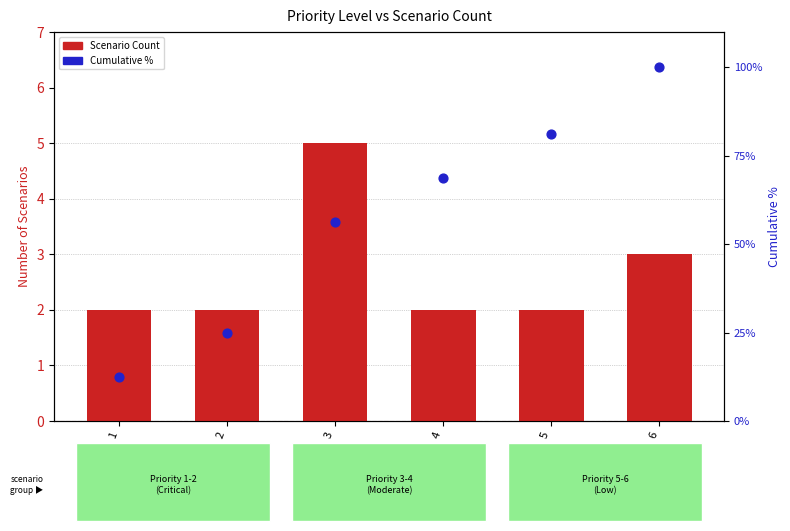

Which series reaches the maximum Y coordinate?

Cumulative %